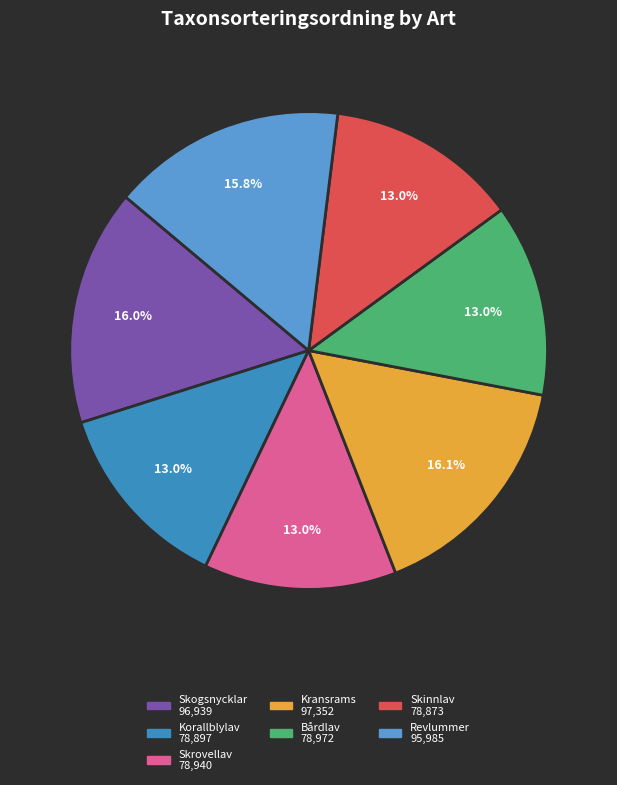

To the nearest percent, what percentage of the pie is Skrovellav?

13%